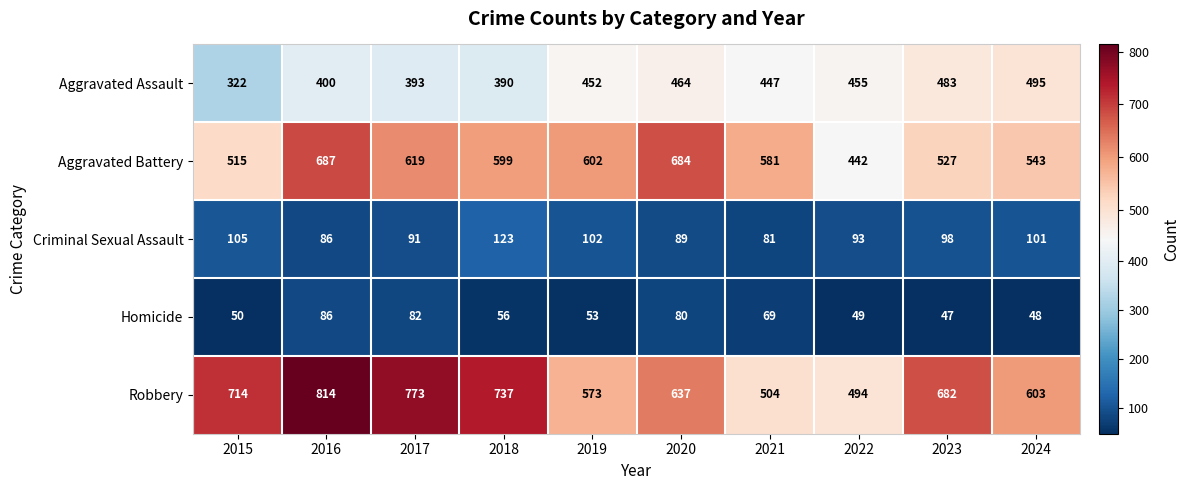

What is the total value across all series at 2022?

1533